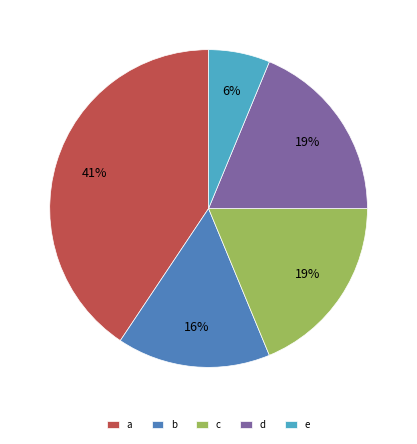

To the nearest percent, what is the average slice percentage?

20%